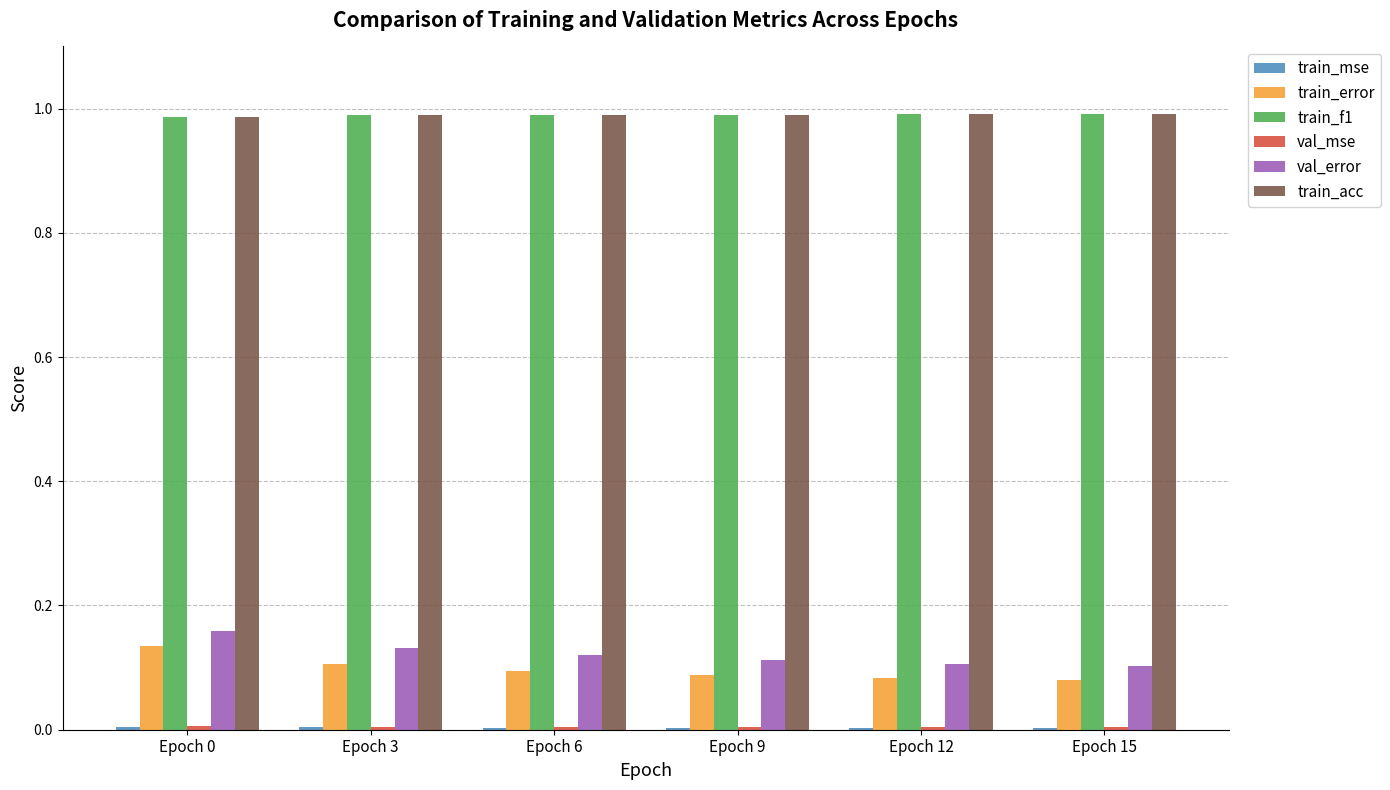

The train_f1 series shows 0.3 at Epoch 9. True or false?

False